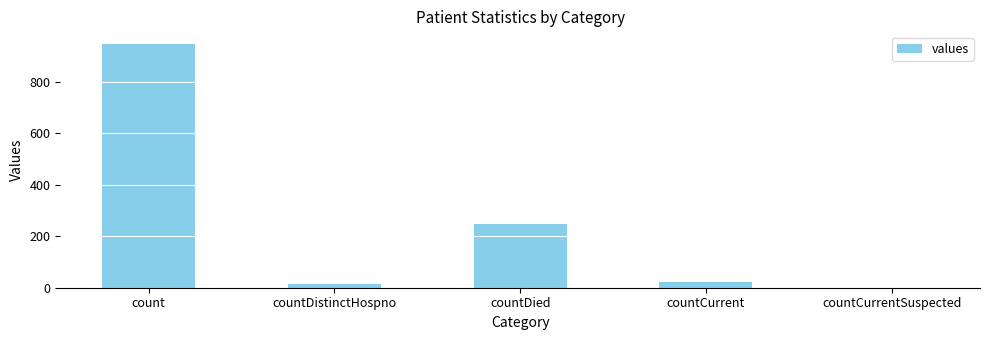

What is the sum of the values at countDistinctHospno and count?

964